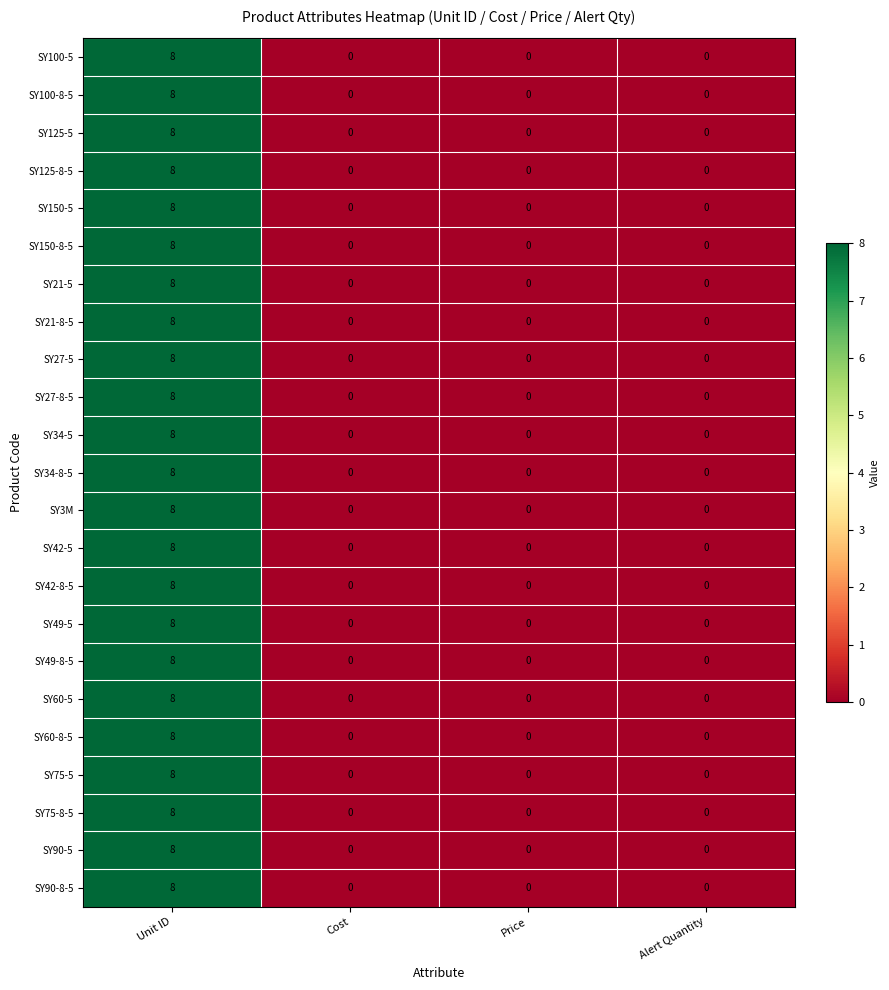

What is the sum of all SY100-8-5 values?

8